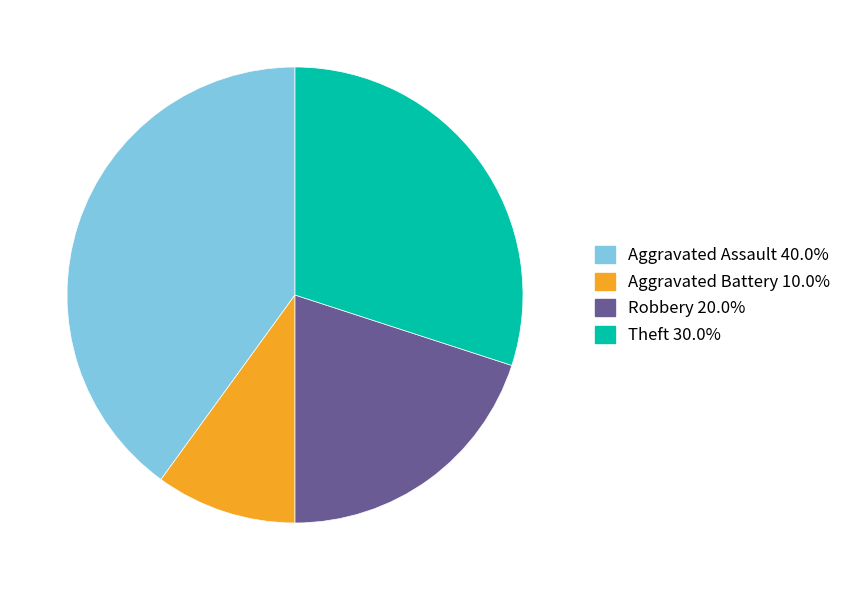

Is the sum of Aggravated Battery and Theft greater than half?

No